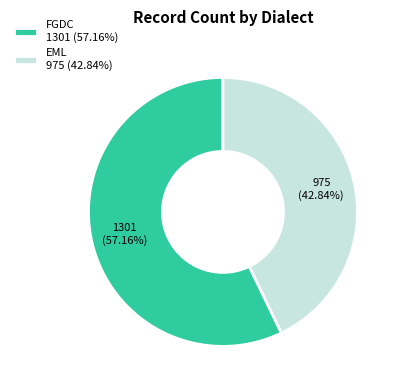

Which has a higher value, EML or FGDC?

FGDC